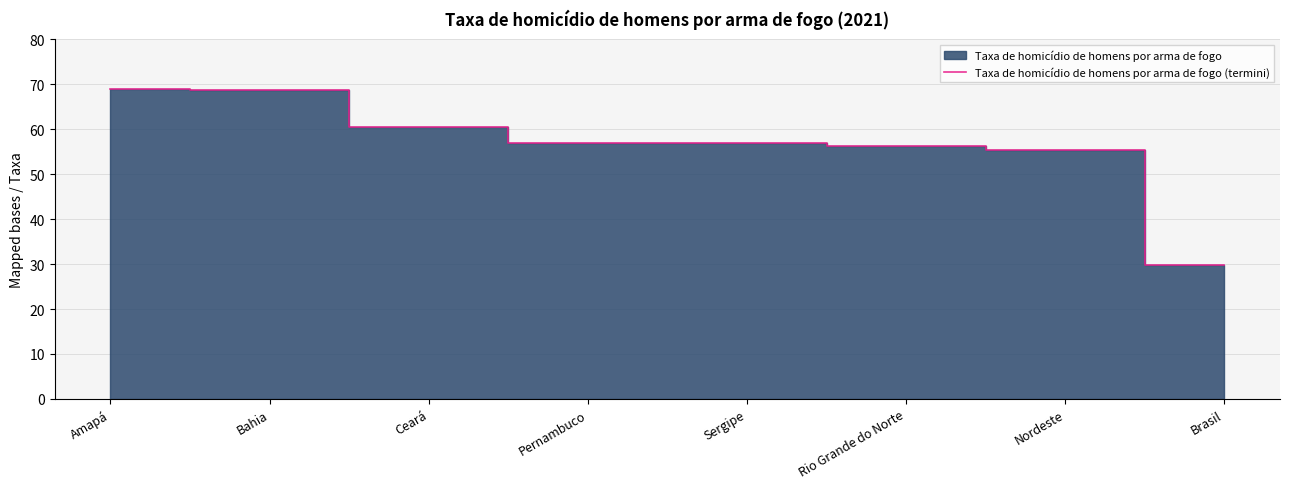

Which label corresponds to the smallest value in the chart?

Brasil